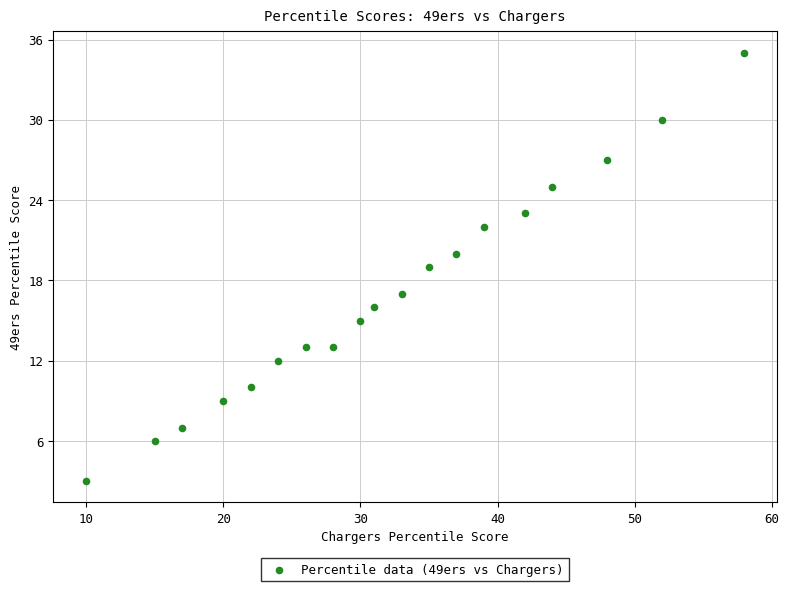

What is the range of Y values (max minus min)?

32